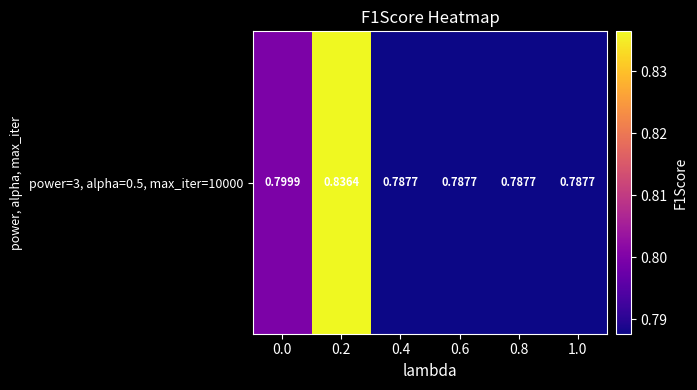

Between 0.6 and 0.8, which is larger?

0.6